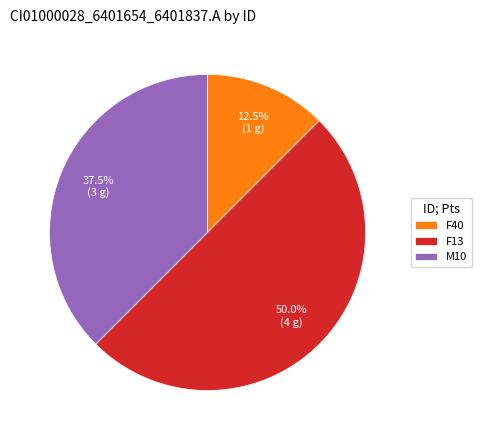

To the nearest percent, what percentage of the pie is F13?

50%